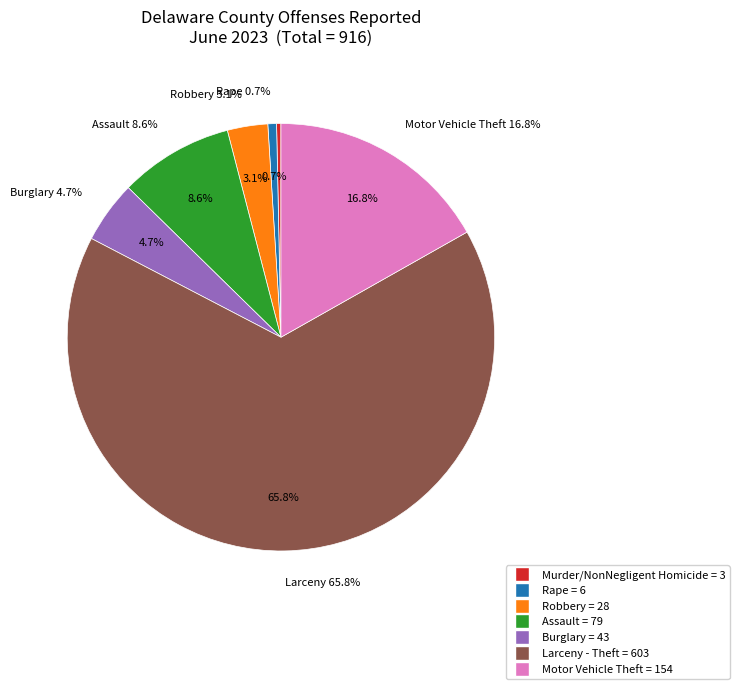

Which has a higher value, Larceny - Theft or Robbery?

Larceny - Theft